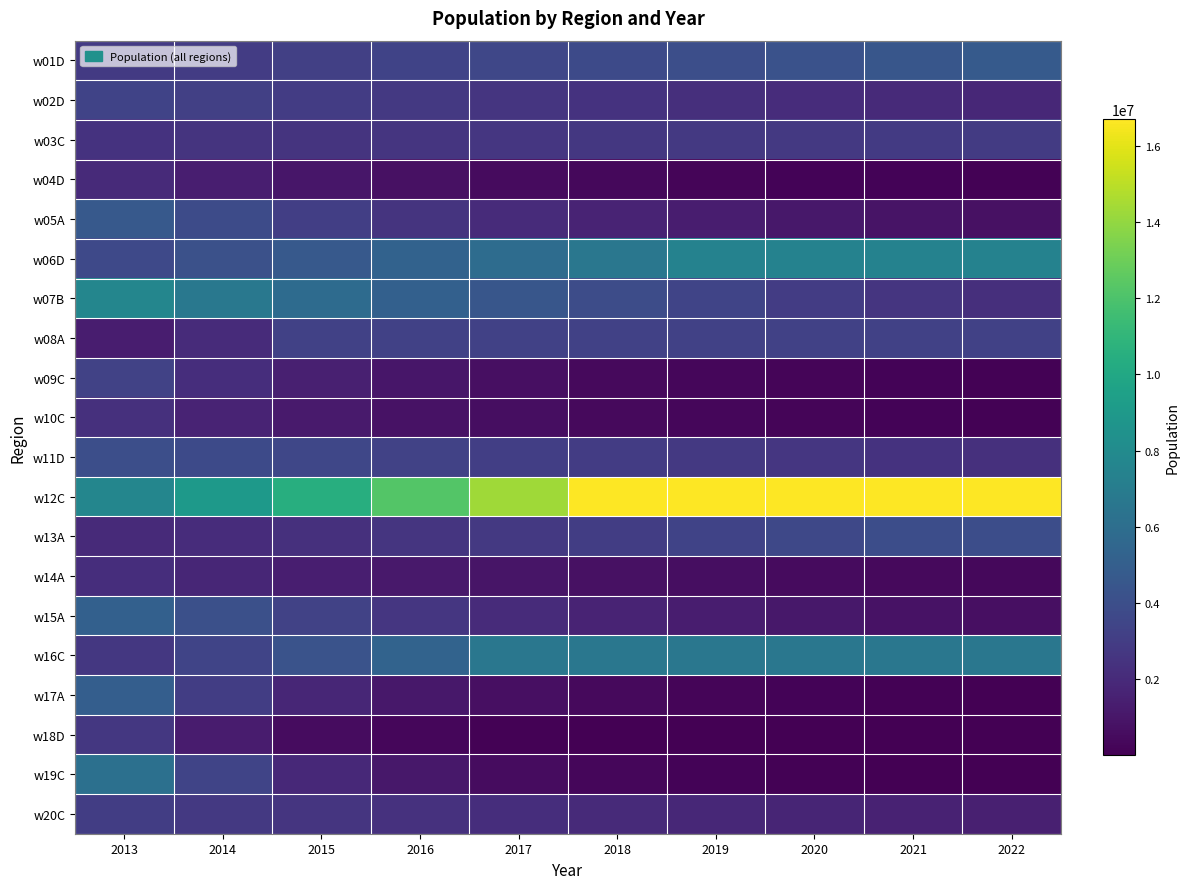

Which series has the largest total across all categories?

w12C